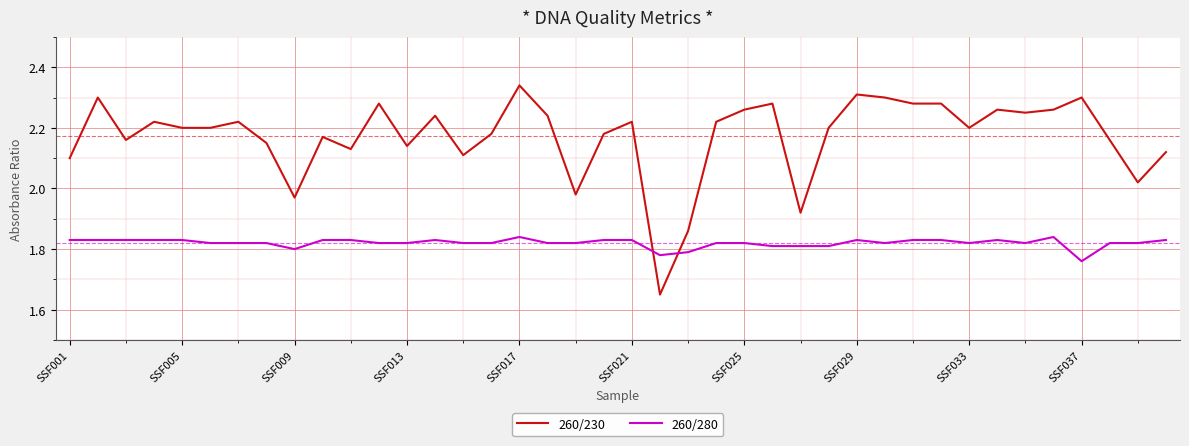

Which series has the largest total across all categories?

260/230